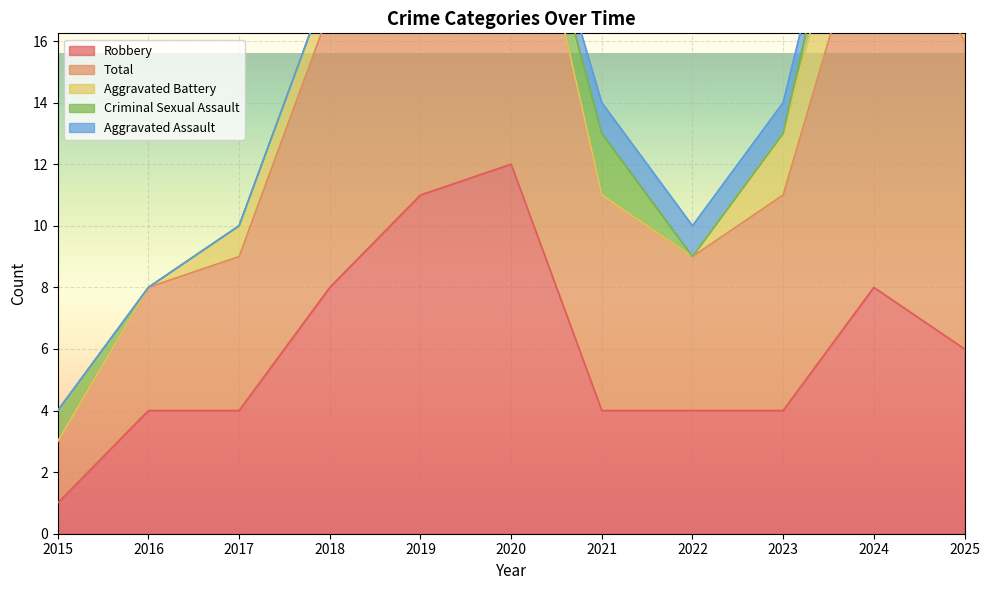

Is the value of Criminal Sexual Assault at 2018 greater than the value of Robbery at 2018?

No